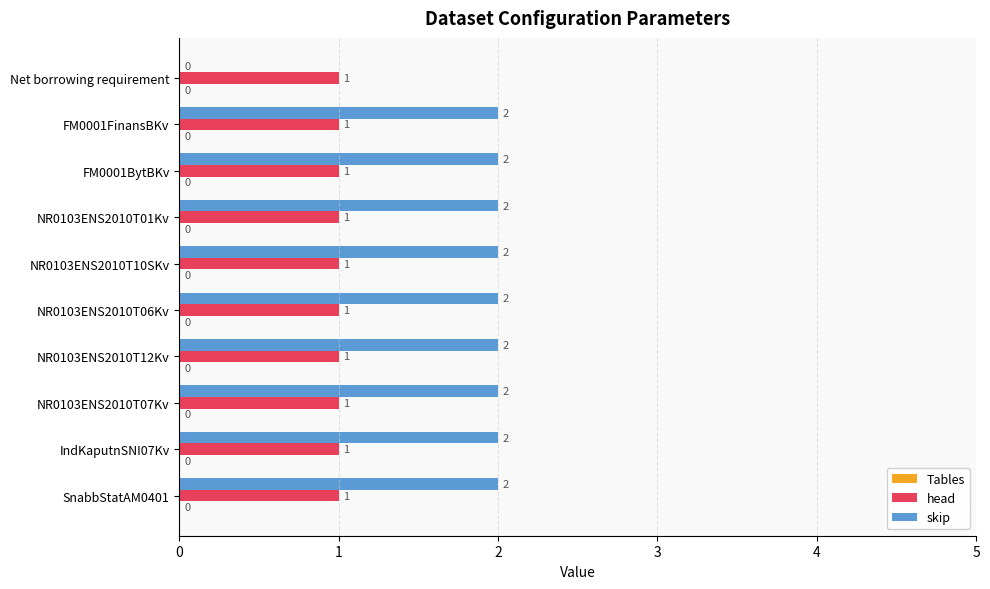

Which series has the largest total across all categories?

skip